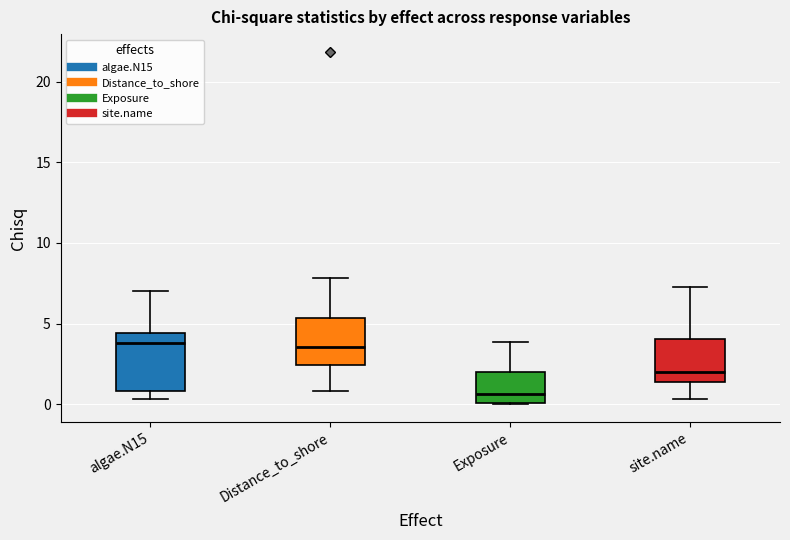

Reading left to right, transcribe this box plot: for each box, give where its median line is, the range the box spans, and where its two whiskers end, as read against the y-axis. The values are not printed on the chart, so give them approximately, as read against the axis.

algae.N15: median 4.0, box 1.0 to 4.5, whiskers 0.5 to 7.0
Distance_to_shore: median 3.5, box 2.5 to 5.5, whiskers 1.0 to 8.0
Exposure: median 0.5, box 0.0 to 2.0, whiskers 0.0 to 4.0
site.name: median 2.0, box 1.5 to 4.0, whiskers 0.5 to 7.5